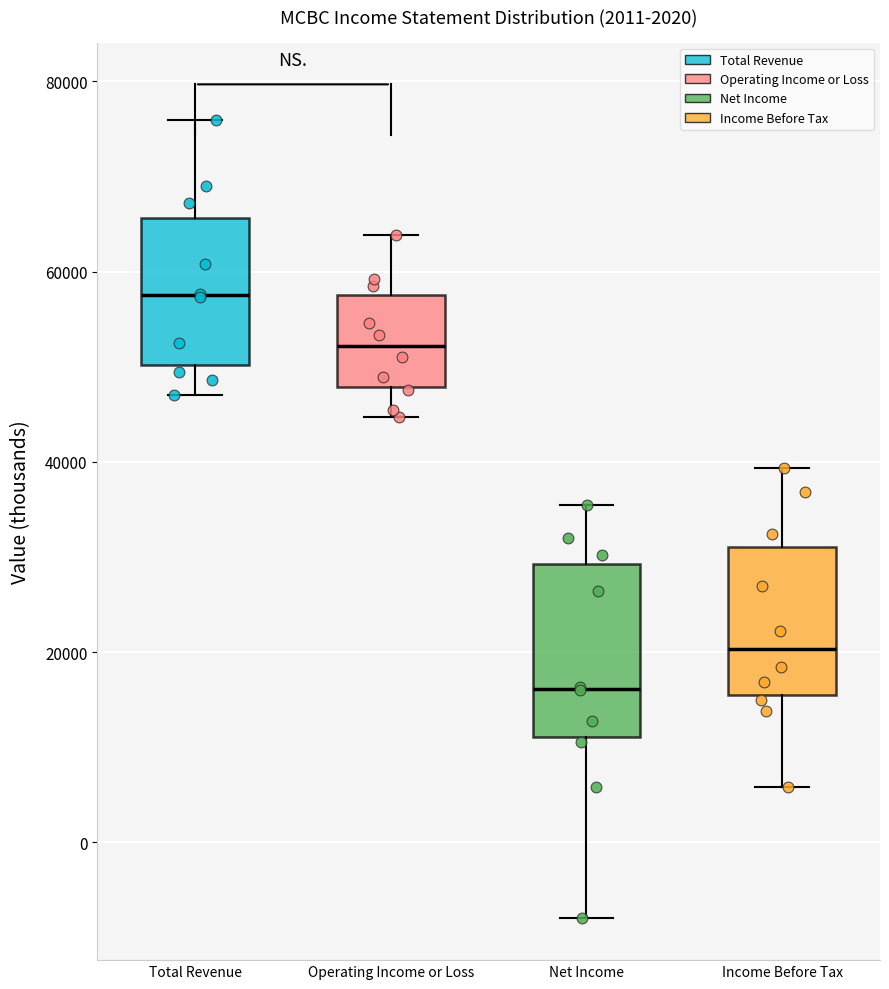

Which box's median line is the highest?

Total Revenue